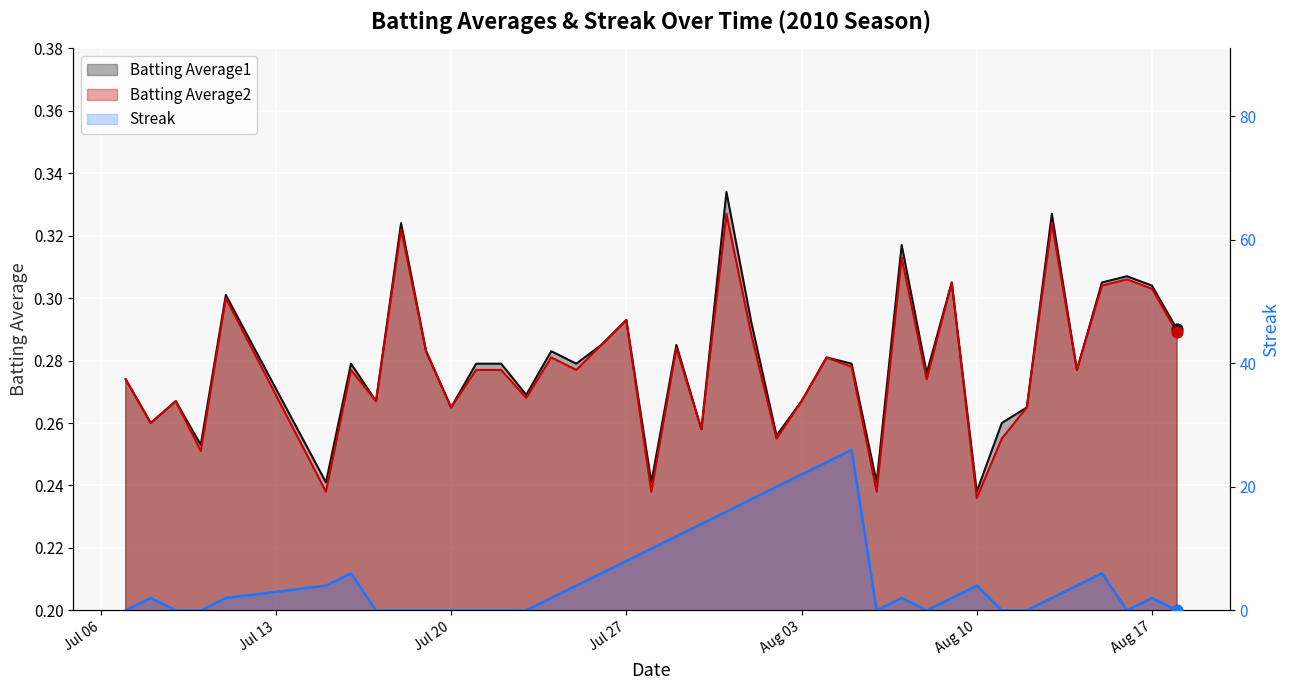

At how many categories does at least one series exceed 12?

7